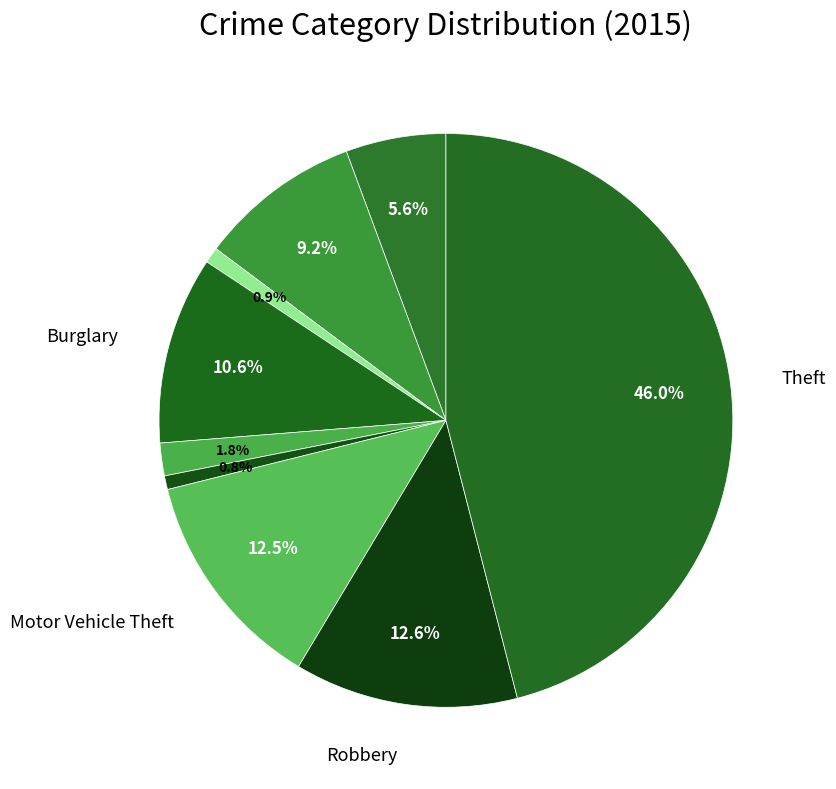

To the nearest percent, what is the difference between the largest and smallest slice percentages?

45%